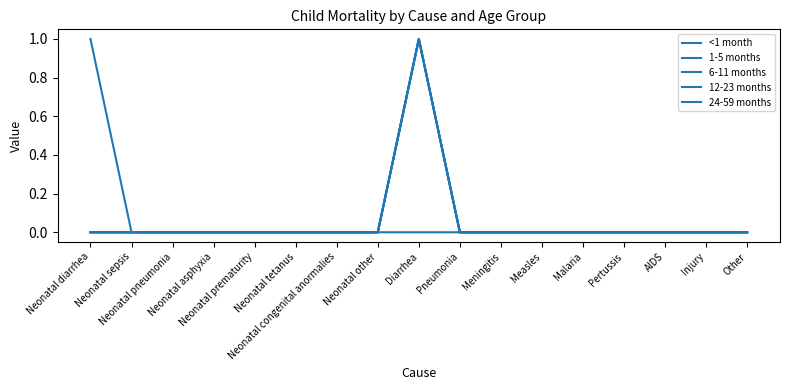

Does the chart have visible grid lines?

No